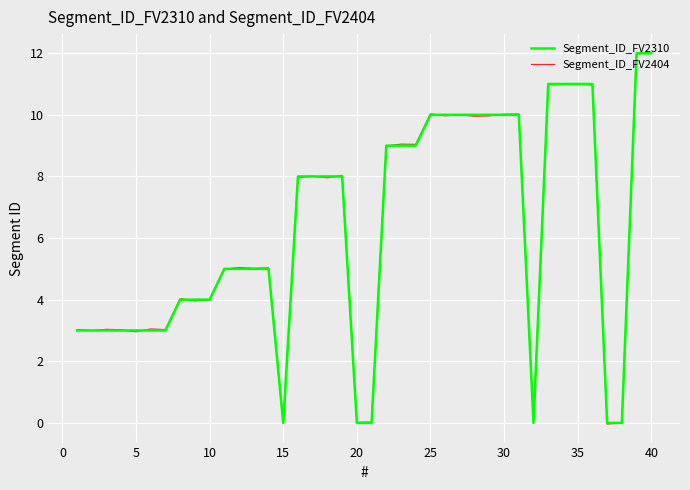

How many values in the Segment_ID_FV2404 series are below 7?

20